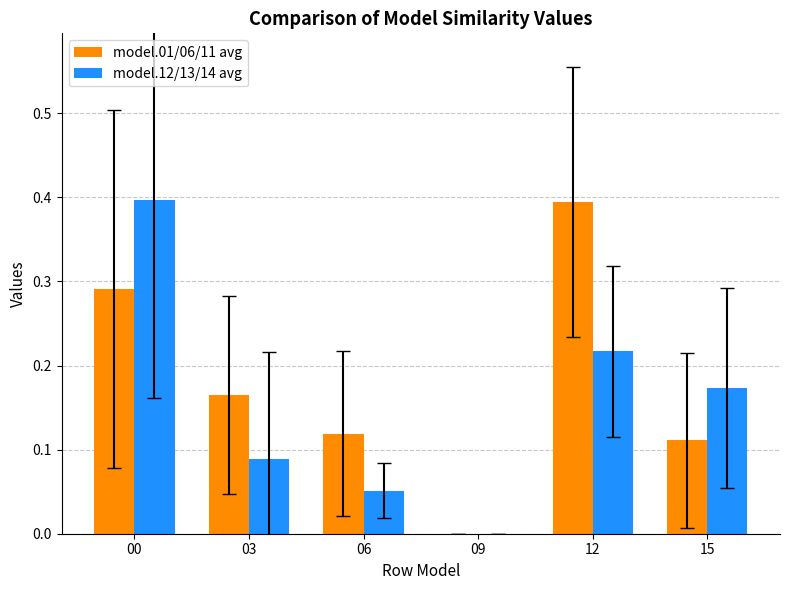

Between 09 and 15, which series saw the biggest shift?

model.12/13/14 avg